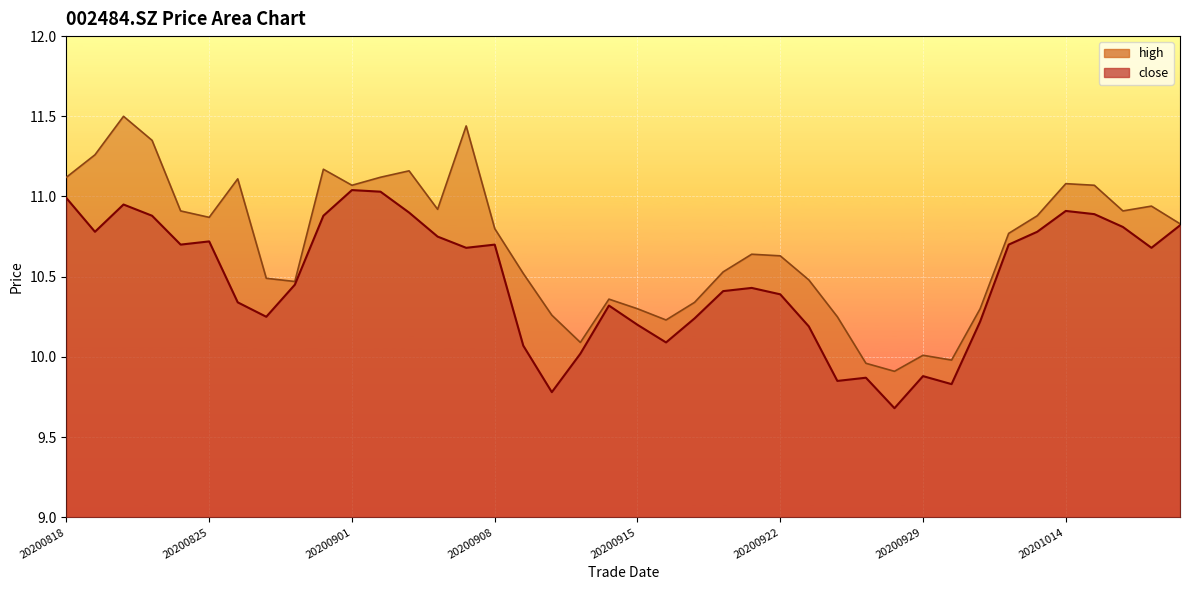

How many series are shown in this chart?

2